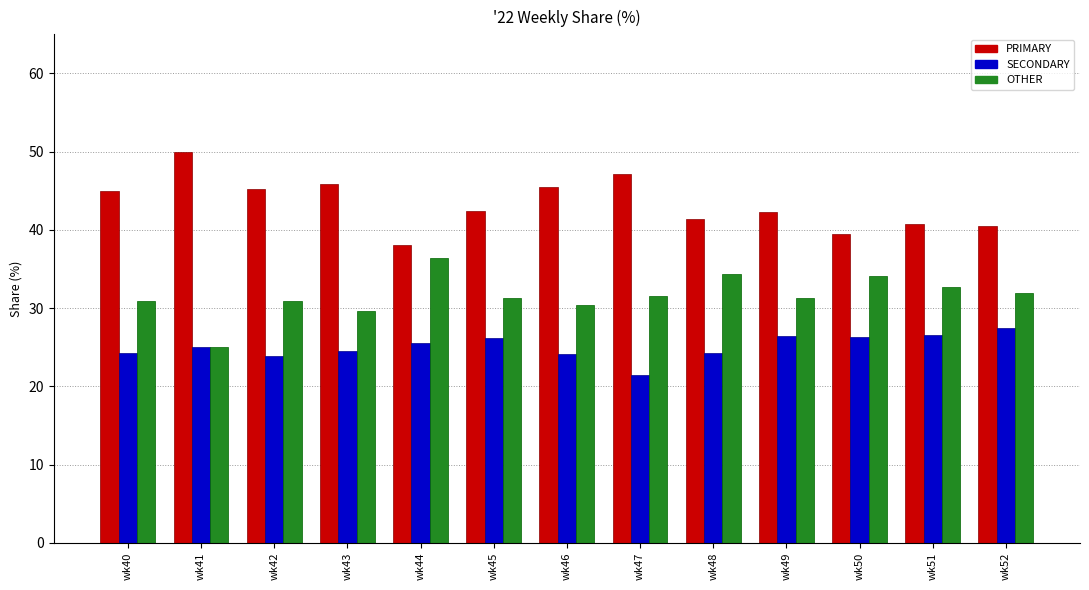

Is the value of OTHER at wk43 greater than the value of SECONDARY at wk46?

Yes